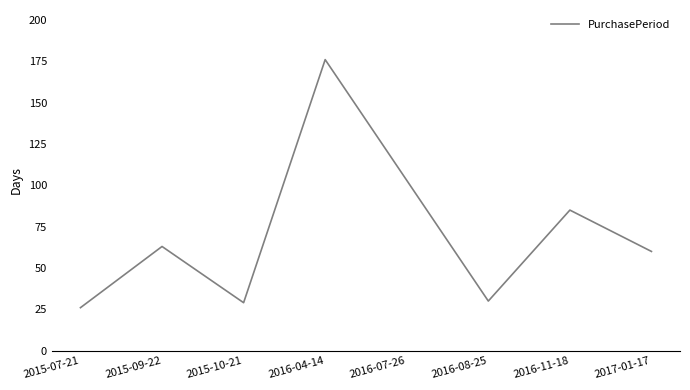

Is it true that the value at 2015-09-22 is 63?

True